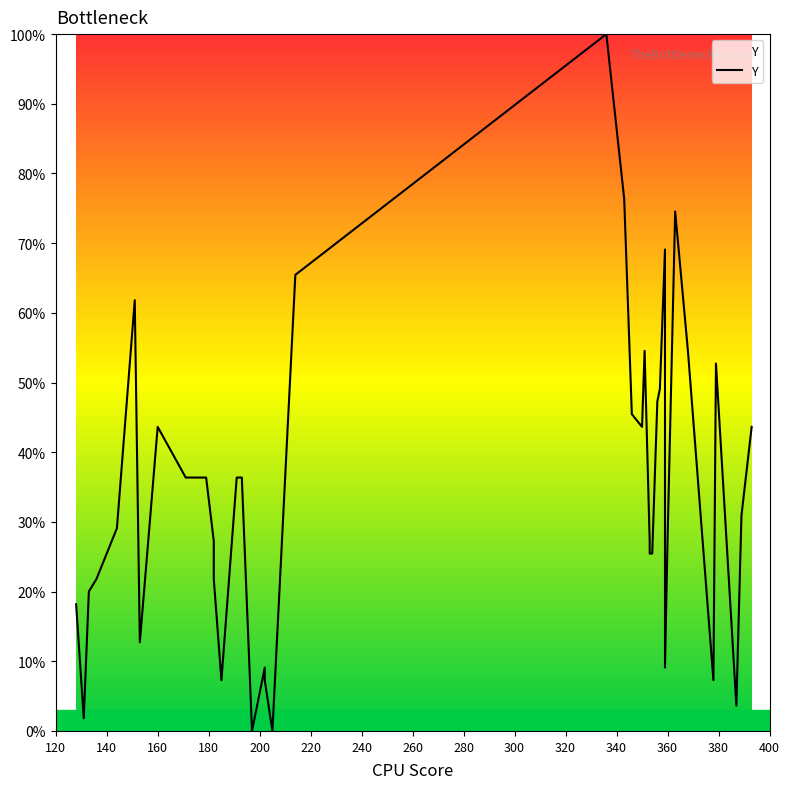

What is the value of the 25th point from the left?

54.5